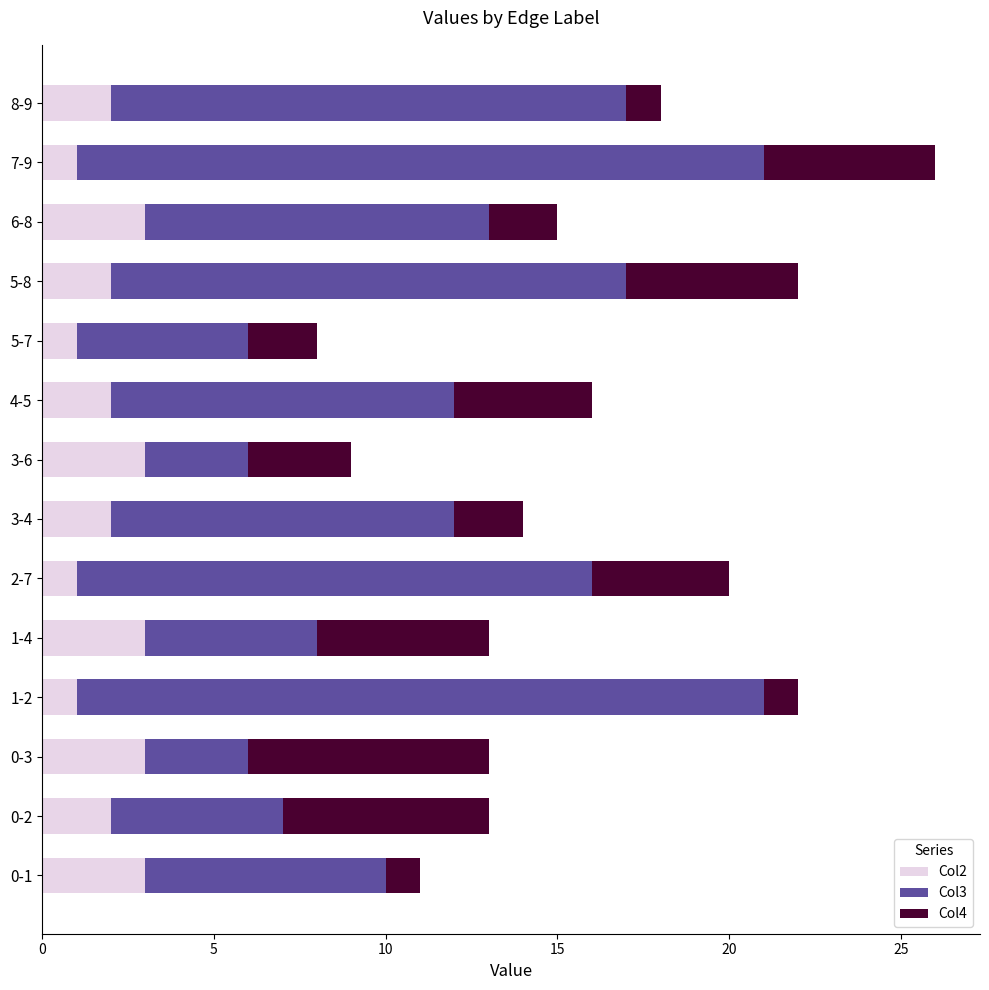

True or false: Col2 has a value of 3 at 0-1.

True